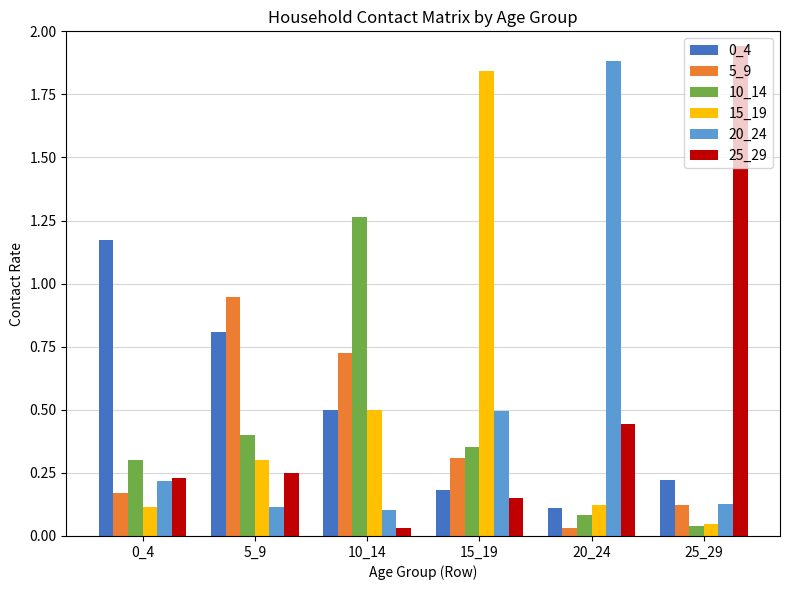

What is the total value across all series at 5_9?

2.8